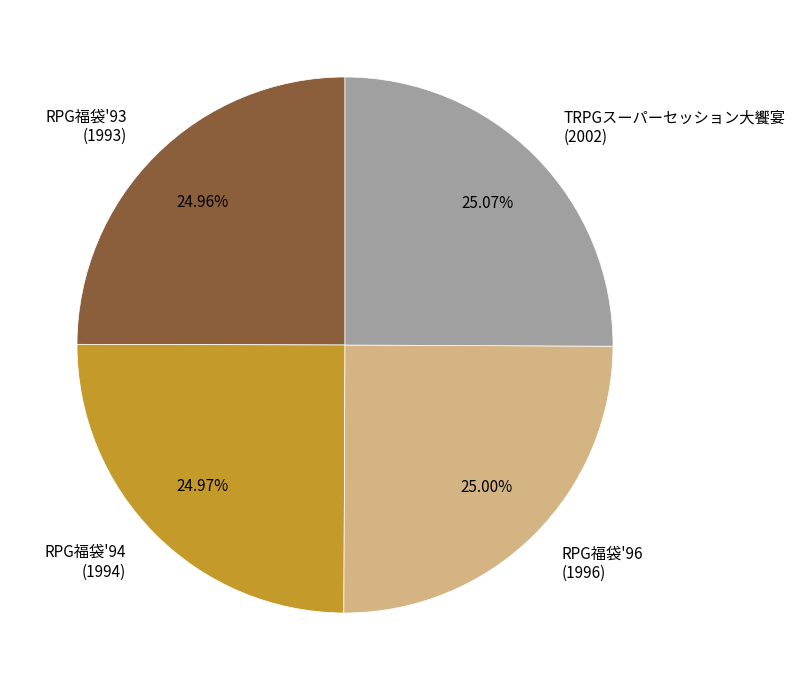

To the nearest percent, what is the combined percentage of RPG福袋'94 and RPG福袋'96?

50%